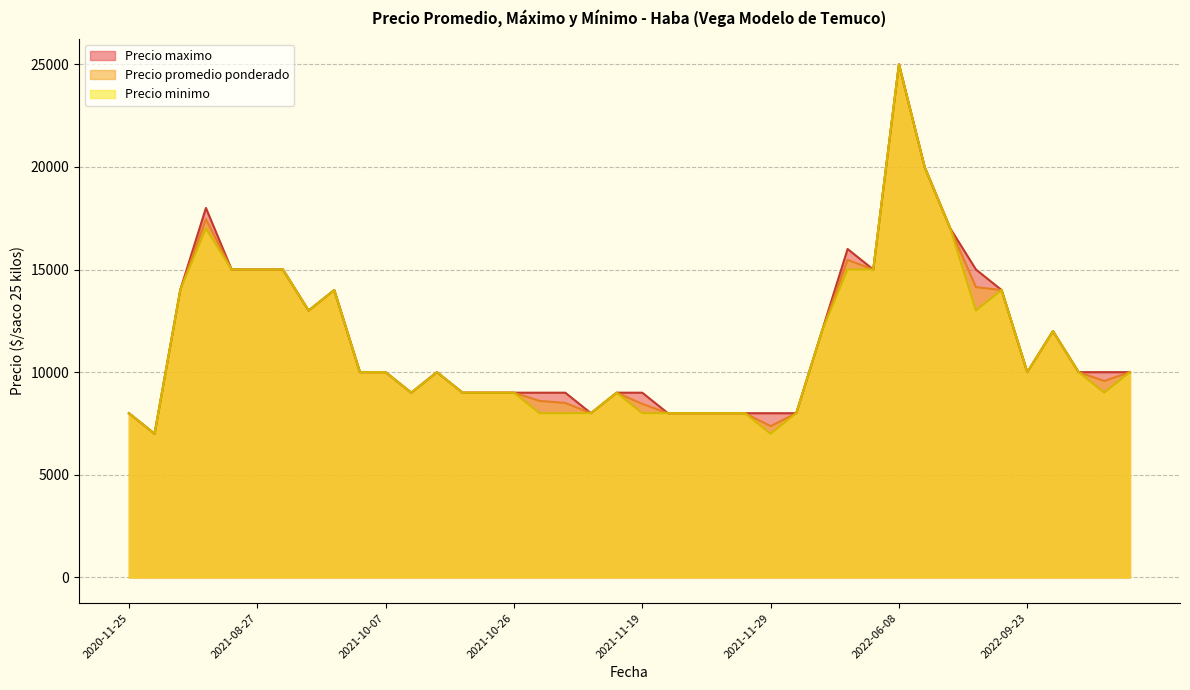

At which category is the sum across all series the highest?

2022-06-08